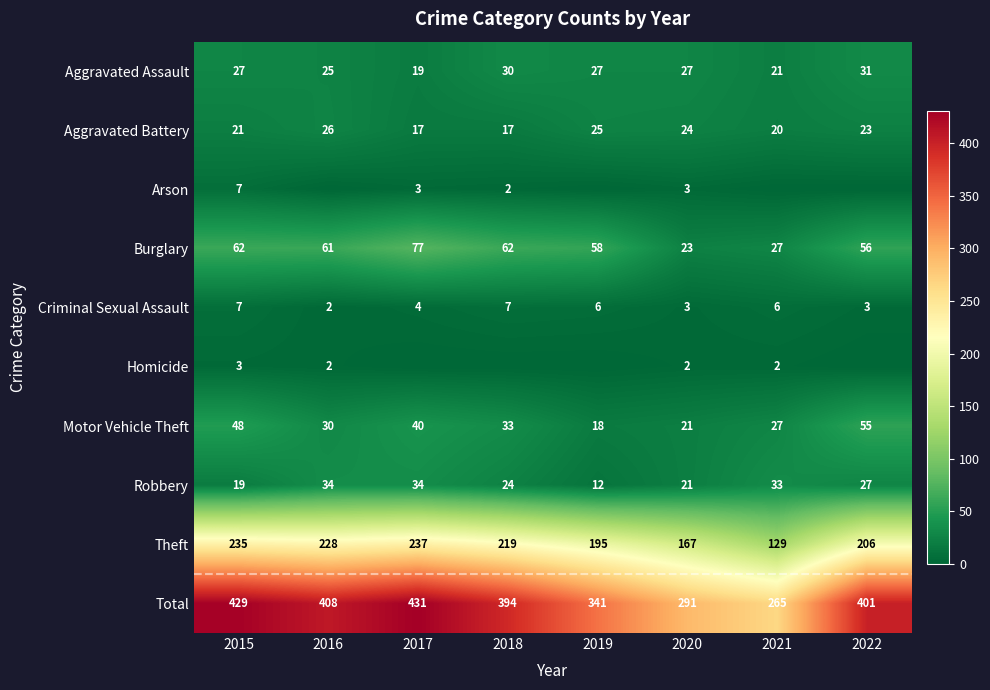

Is the value of Total at 2017 greater than the value of Motor Vehicle Theft at 2019?

Yes